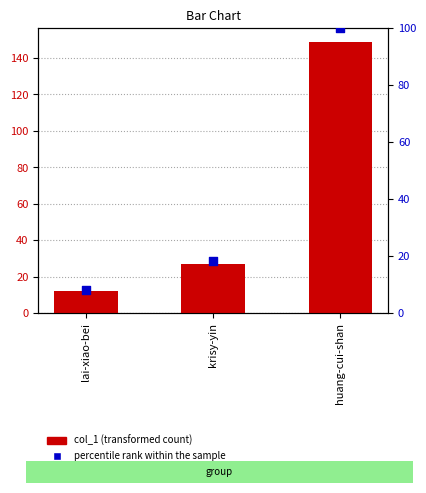

What is the total value across all series at lai-xiao-bei?

20.1